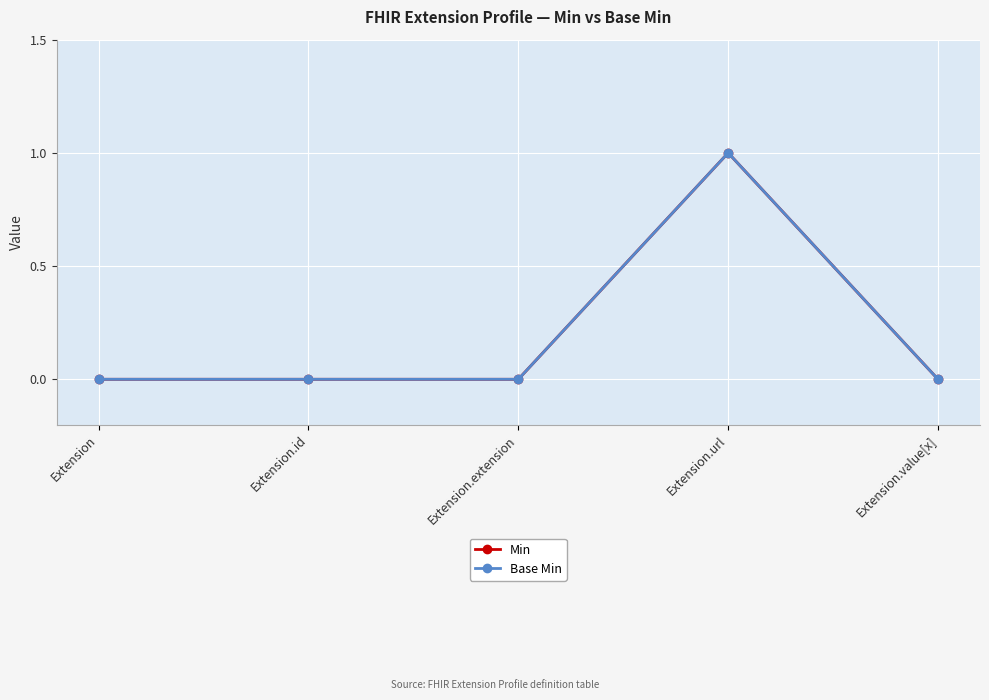

Does the chart have visible grid lines?

Yes